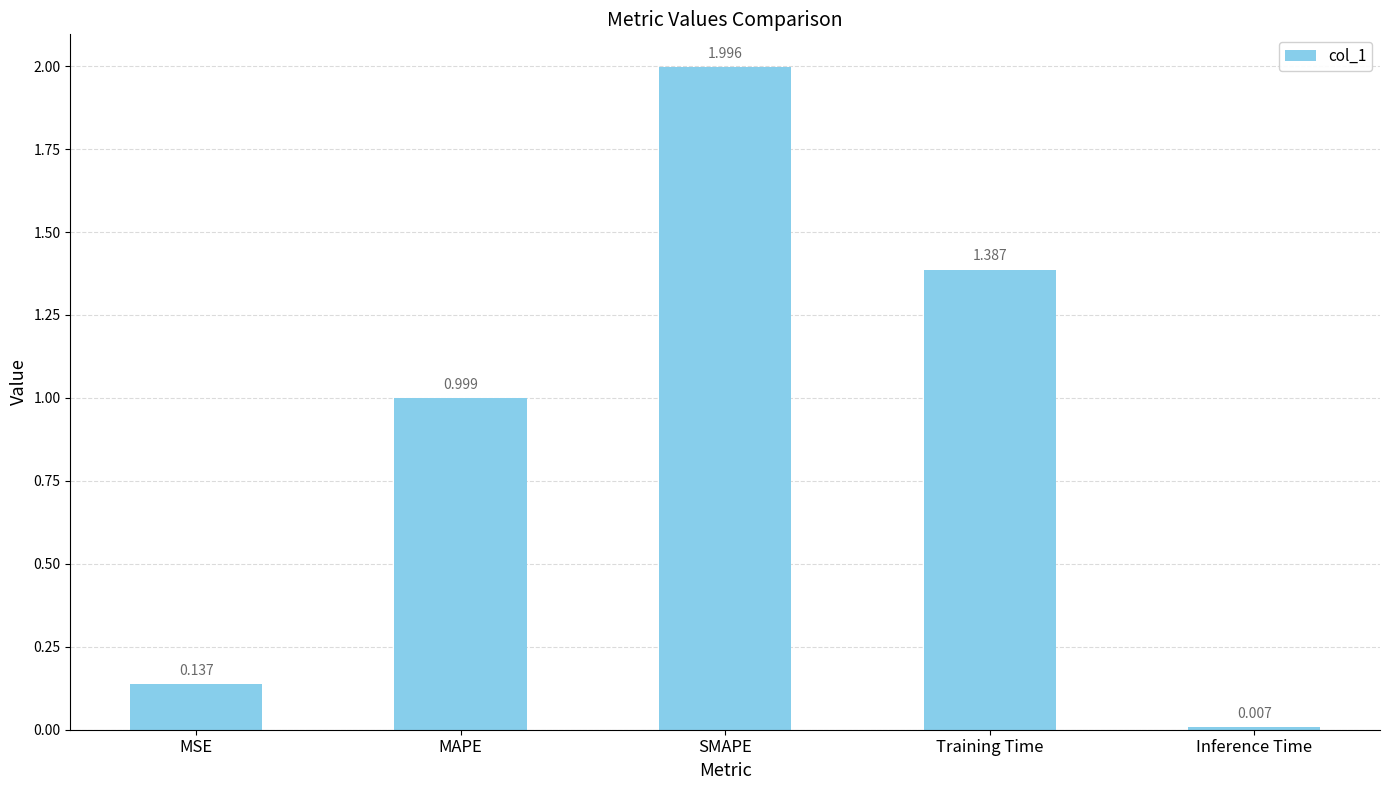

List the labels in order of value, smallest first.

Inference Time, MSE, MAPE, Training Time, SMAPE